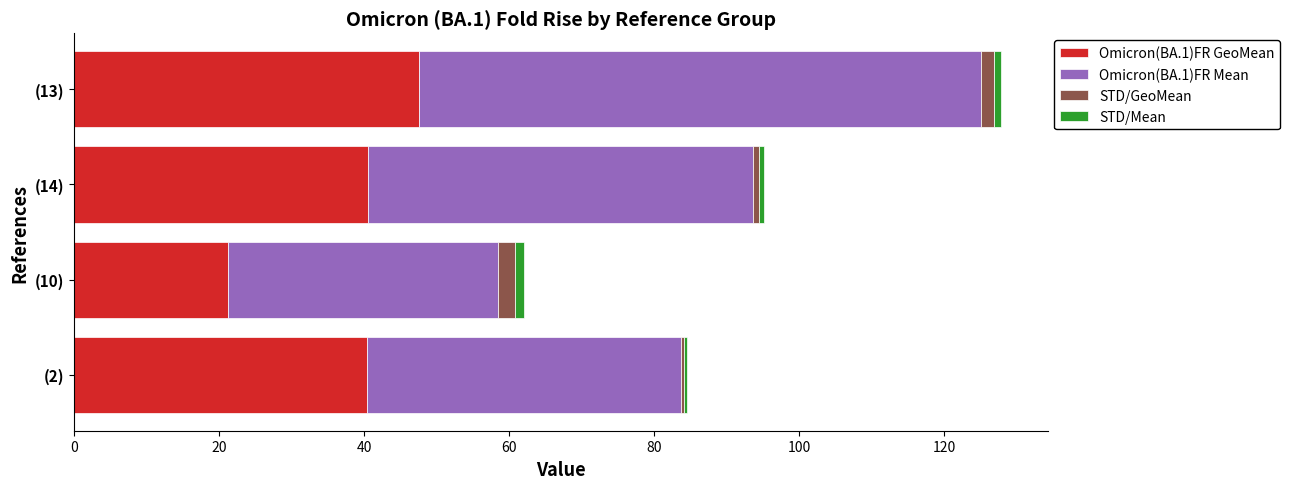

At which category is the sum across all series the highest?

(13)